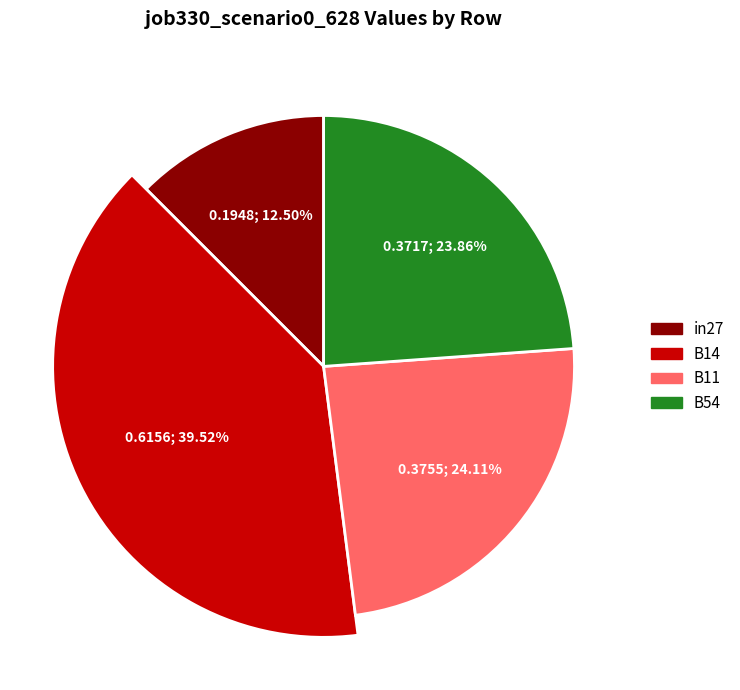

Is the sum of in27 and B11 greater than half?

No